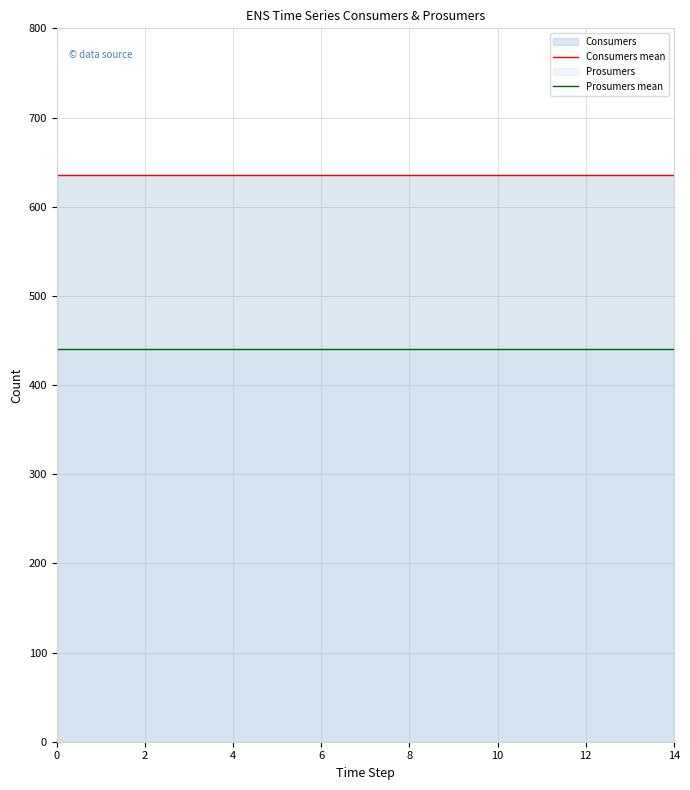

What is the approximate value of Consumers mean at 10?

635